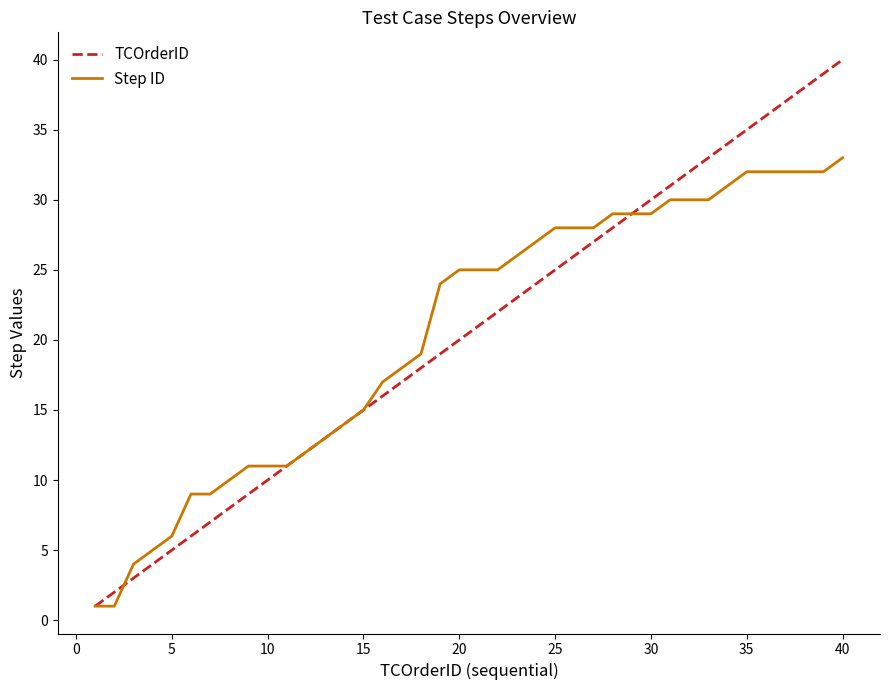

Rank the series by their maximum value, from highest to lowest.

TCOrderID, Step ID